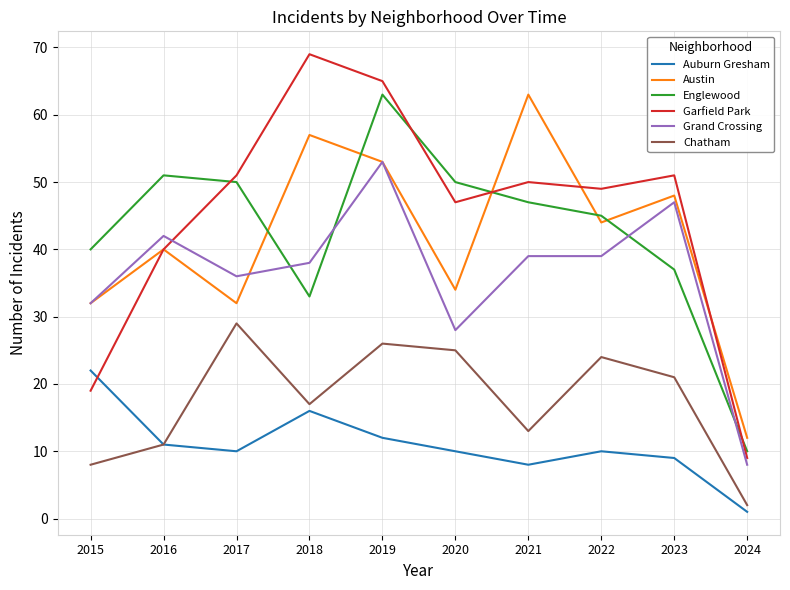

At 2017, list the series in order from smallest to largest.

Auburn Gresham, Chatham, Austin, Grand Crossing, Englewood, Garfield Park